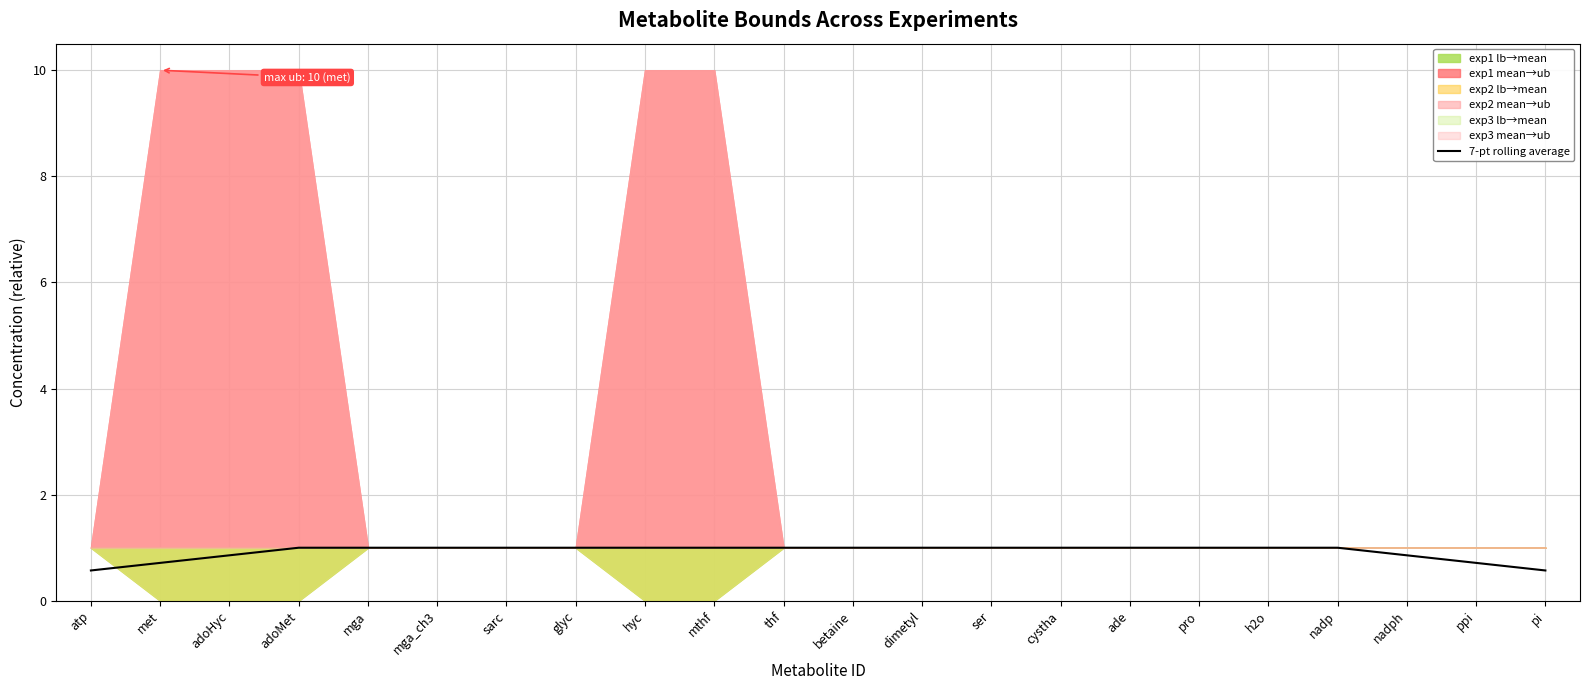

What position from the right is ppi?

2